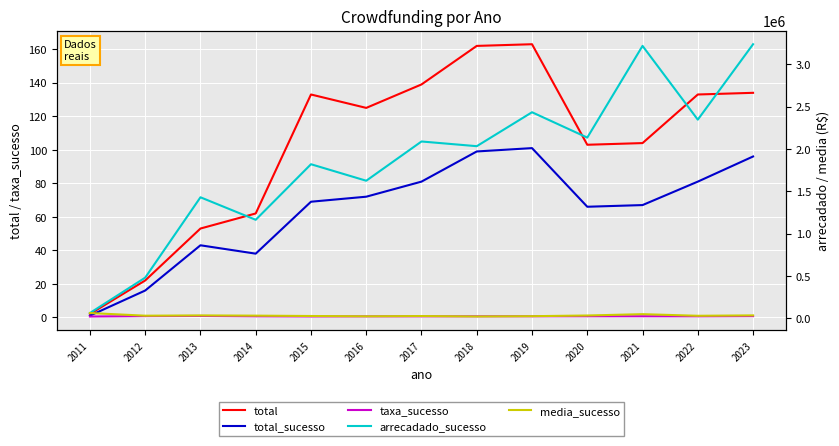

What is the average value of the arrecadado_sucesso series?

1851021.5